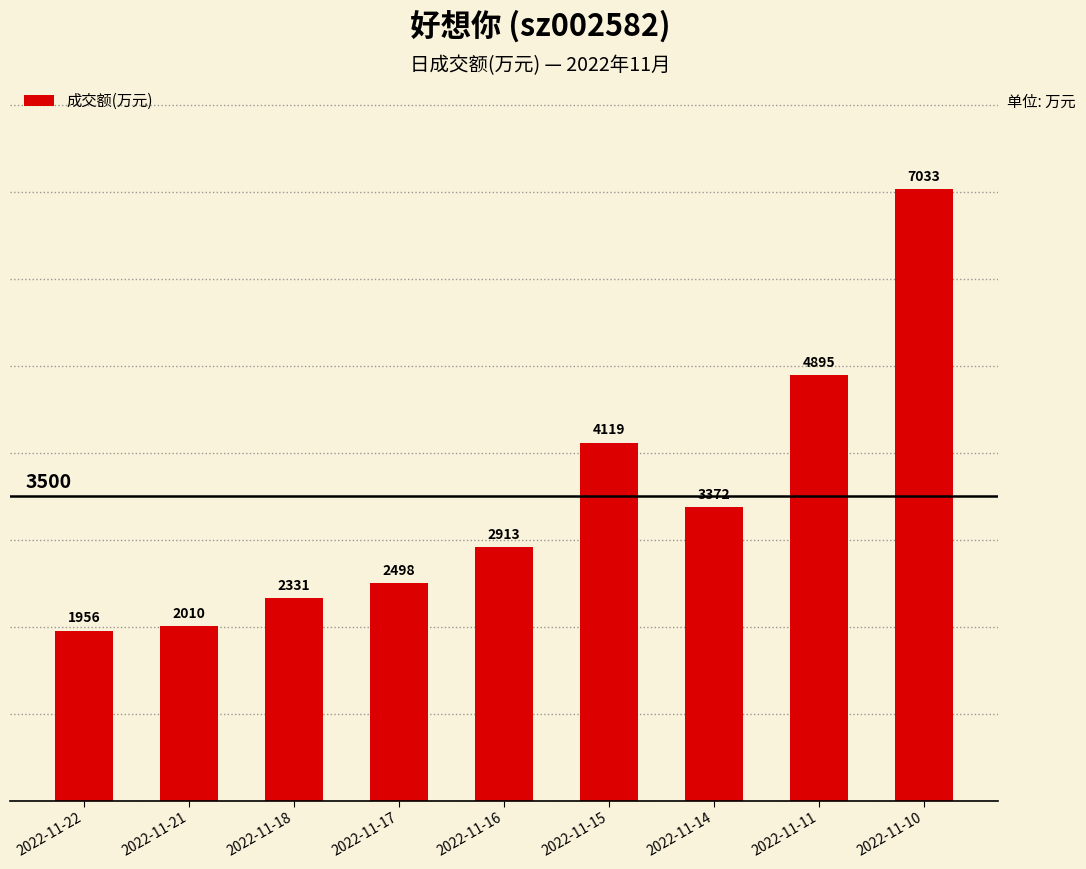

Reading left to right, what are all the values shown in this chart?

1956	2010	2331	2498	2913	4119	3372	4895	7033